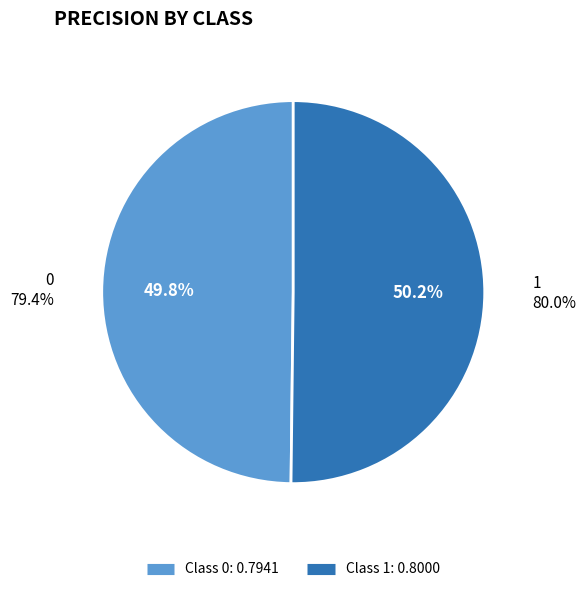

True or false: 0 accounts for 50% of the total.

True